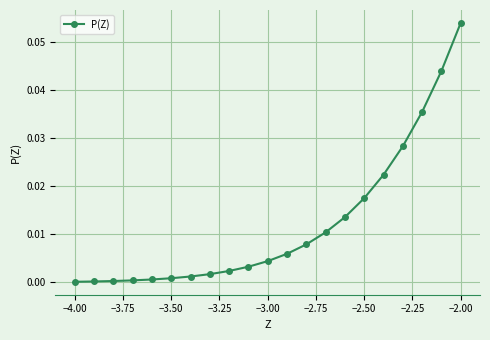

At which category does the chart reach its peak across all series?

−2.00